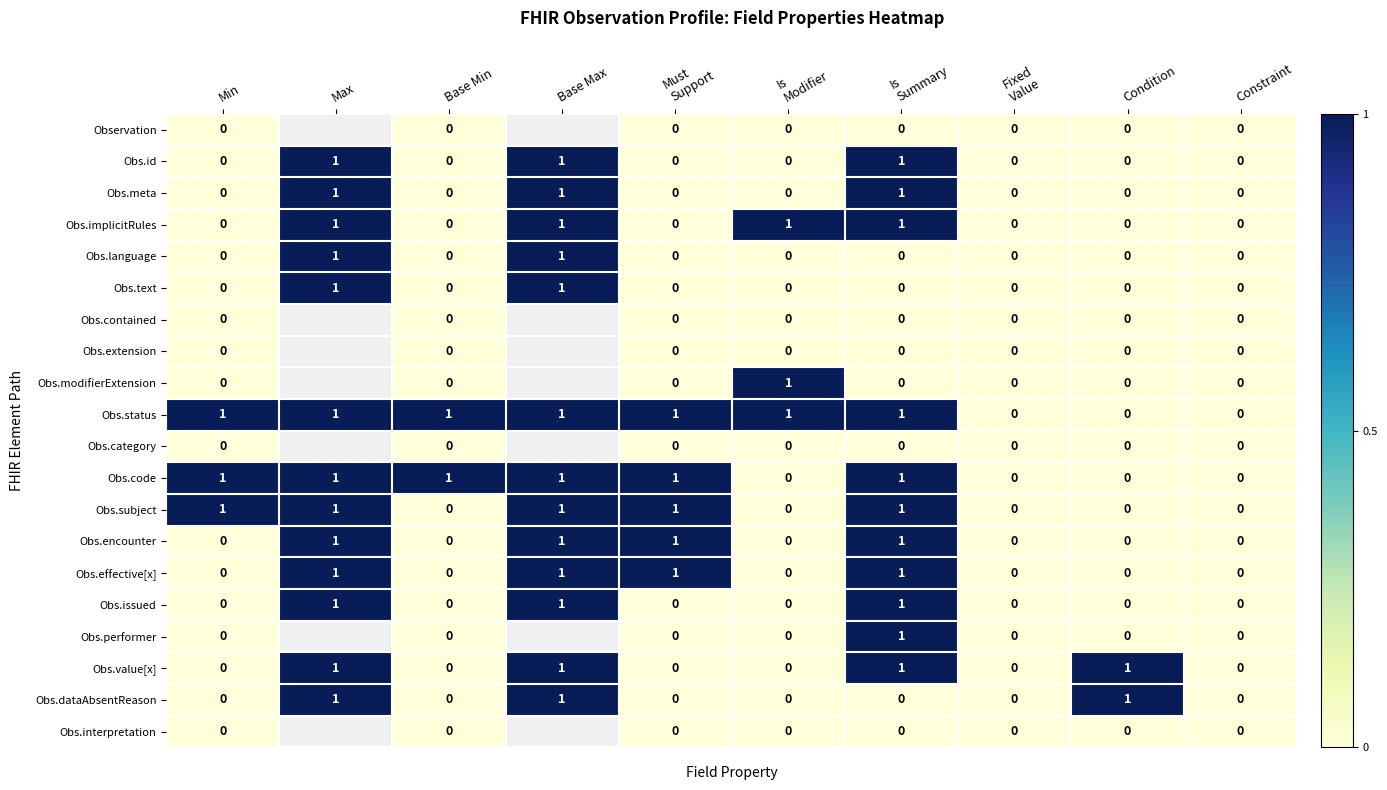

Is it true that Obs.value[x] equals 1 at Condition?

True